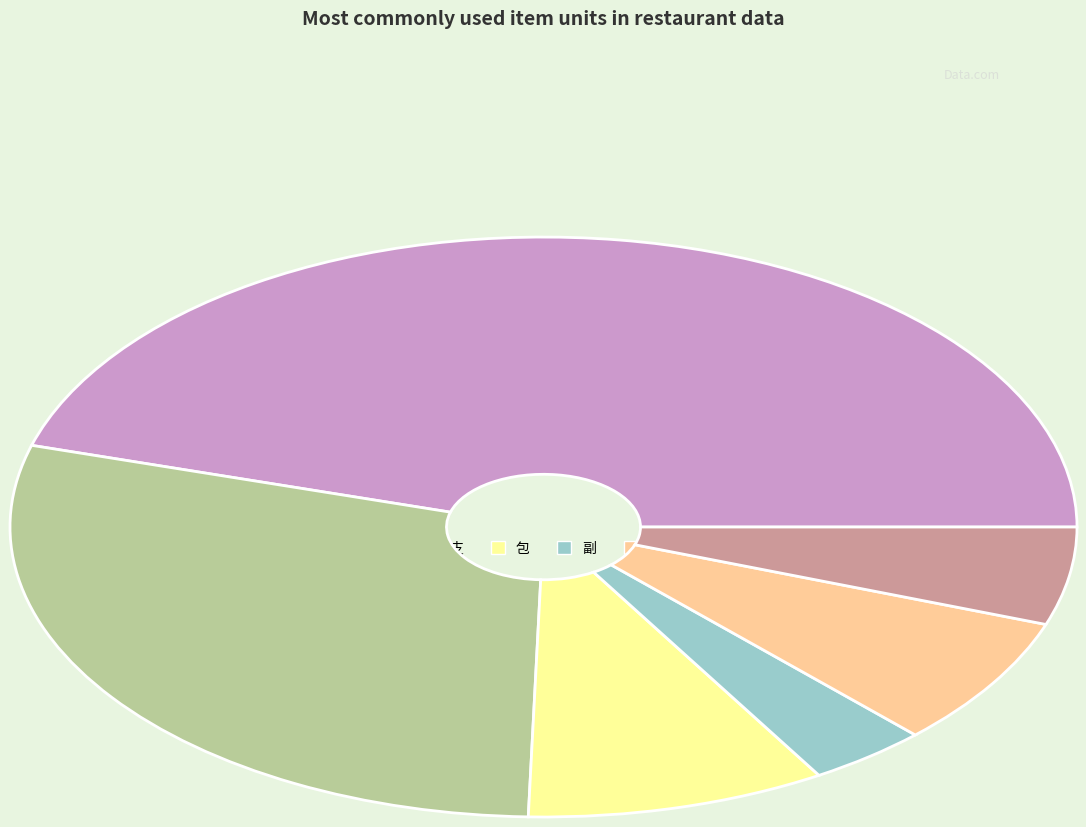

How many slices are in this pie chart?

6